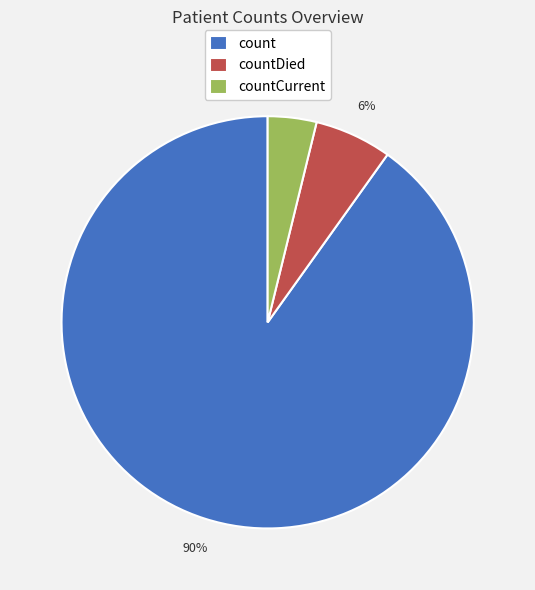

Is there any slice that represents more than half of the pie?

Yes